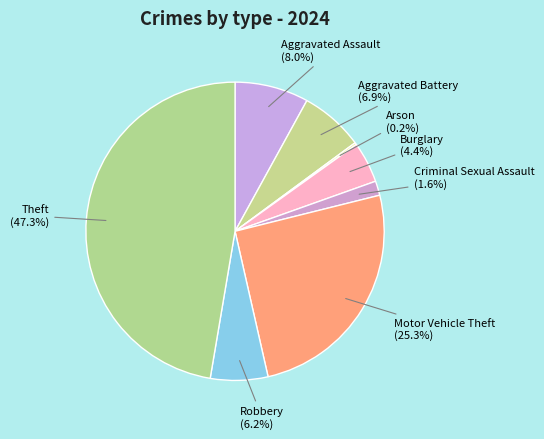

To the nearest percent, what is the combined percentage of Aggravated Battery and Theft?

54%